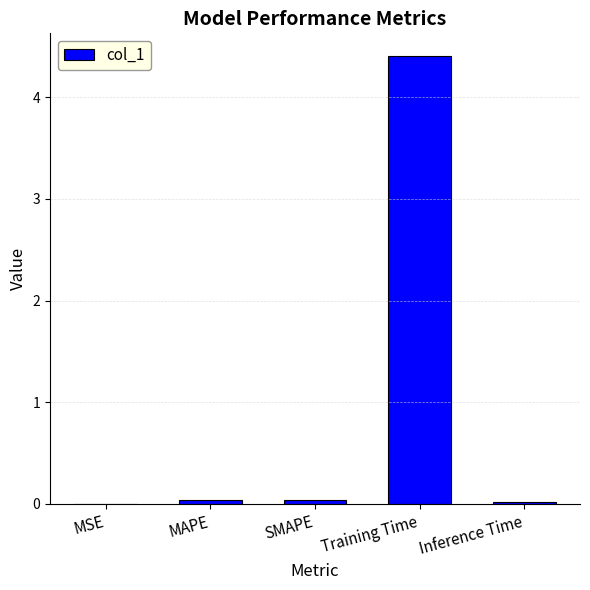

Is it true that the value at SMAPE is 0.0?

True